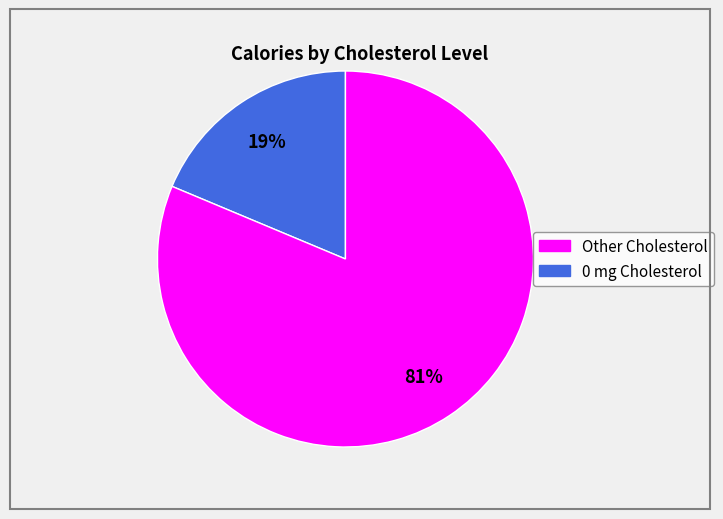

To the nearest percent, what is the average slice percentage?

50%